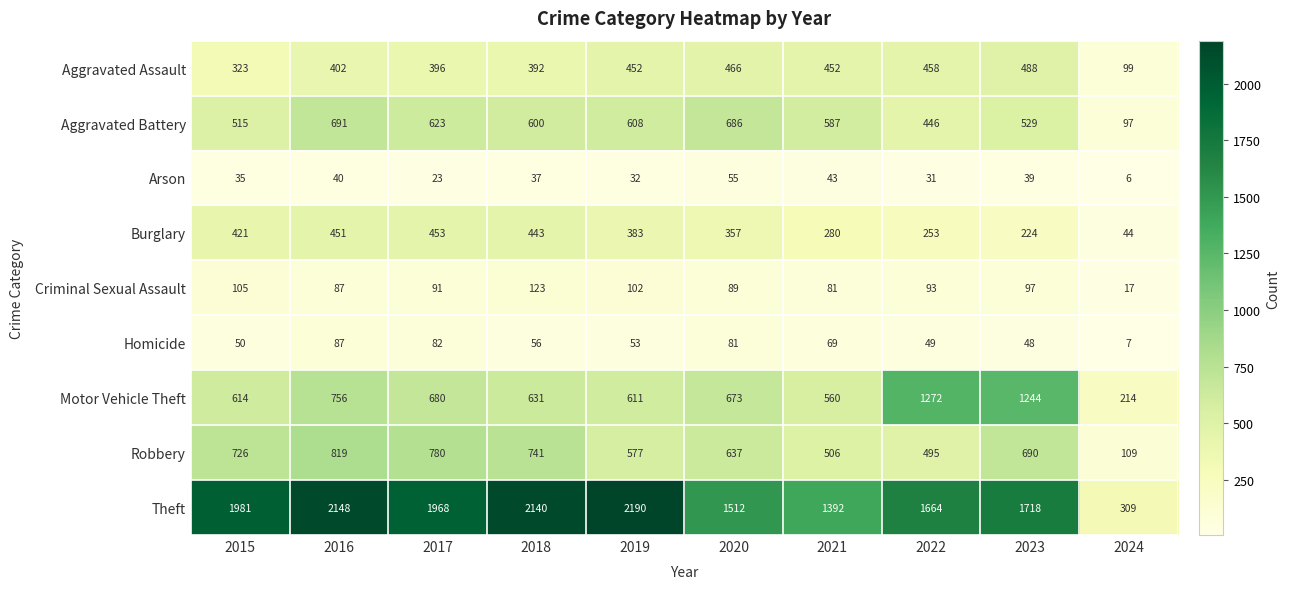

Which series has the largest total across all categories?

Theft